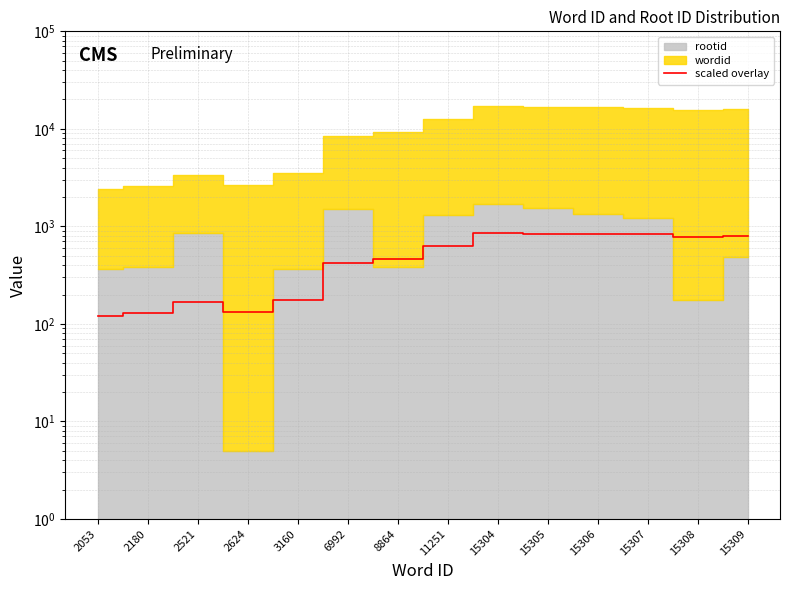

What is the value of the 5th point from the left?

176.2